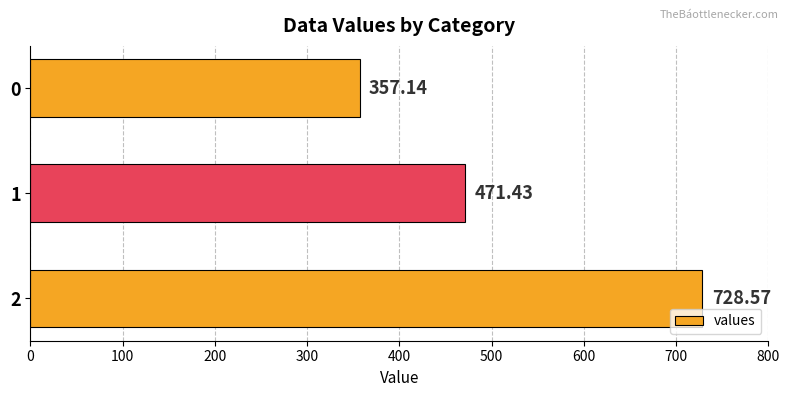

What is the average value?

519.0